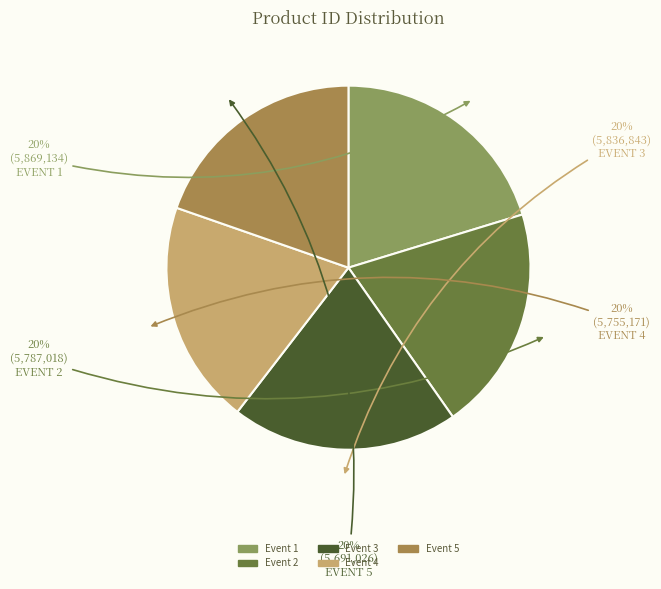

How many slices are in this pie chart?

5